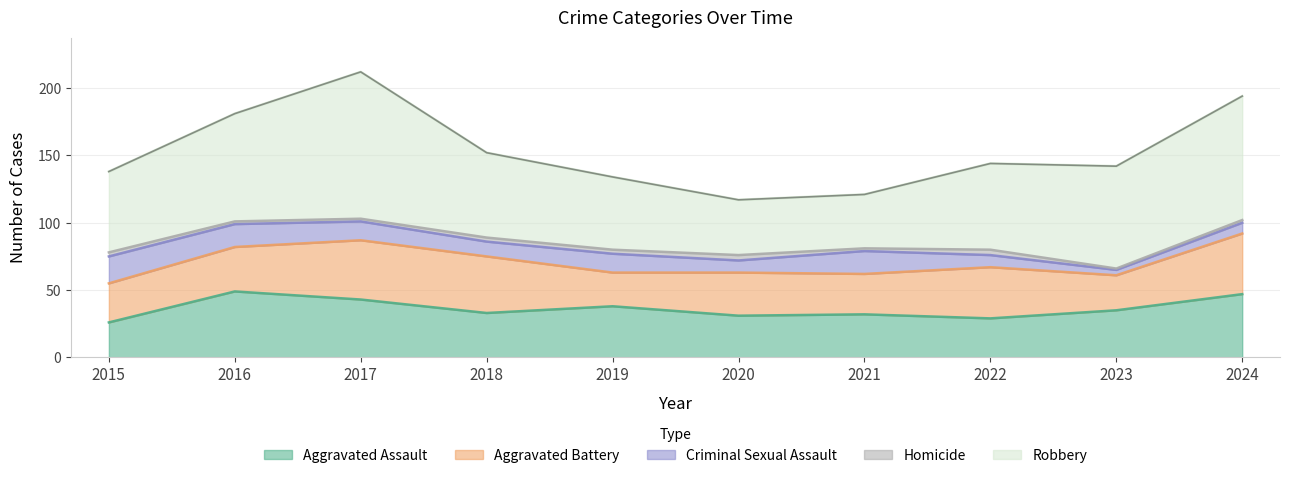

Does the chart have visible grid lines?

Yes